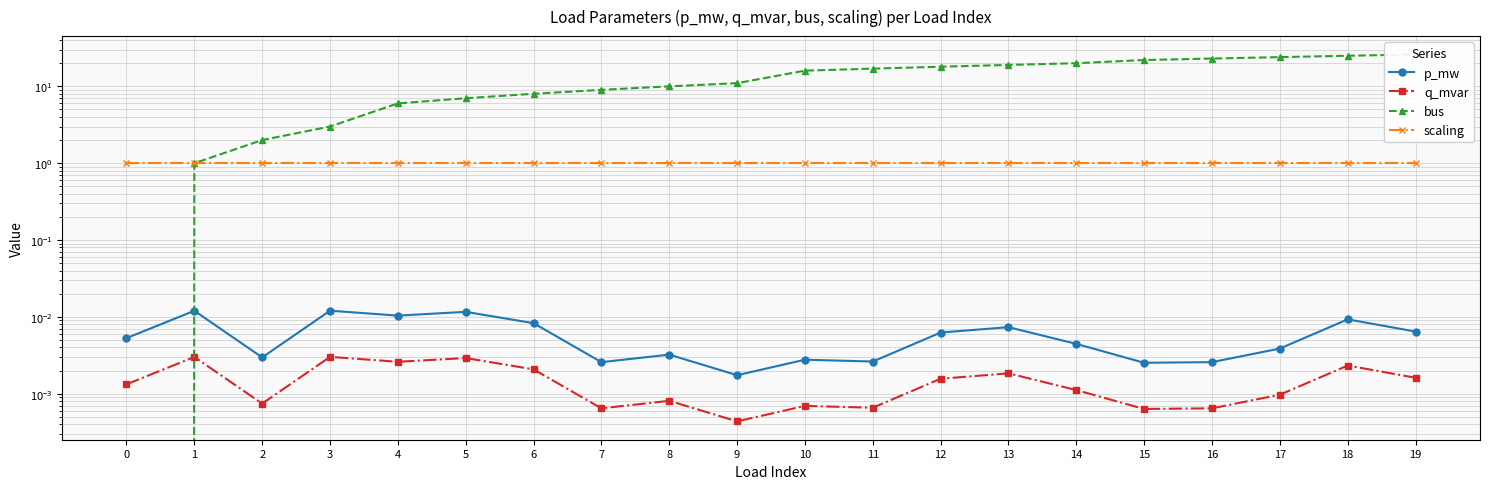

What is the difference between the highest and lowest values at 4?

6.0